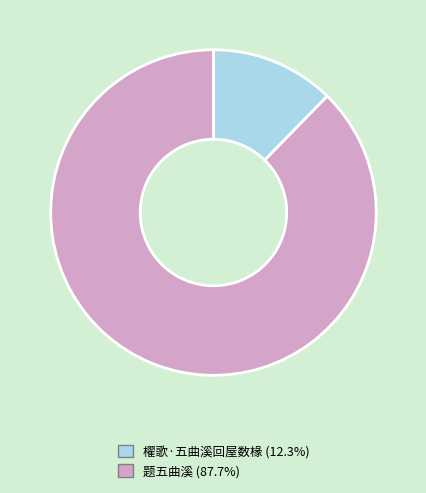

What is the ratio of the value at 题五曲溪 (87.7%) to the value at 櫂歌·五曲溪回屋数椽 (12.3%)?

7.1